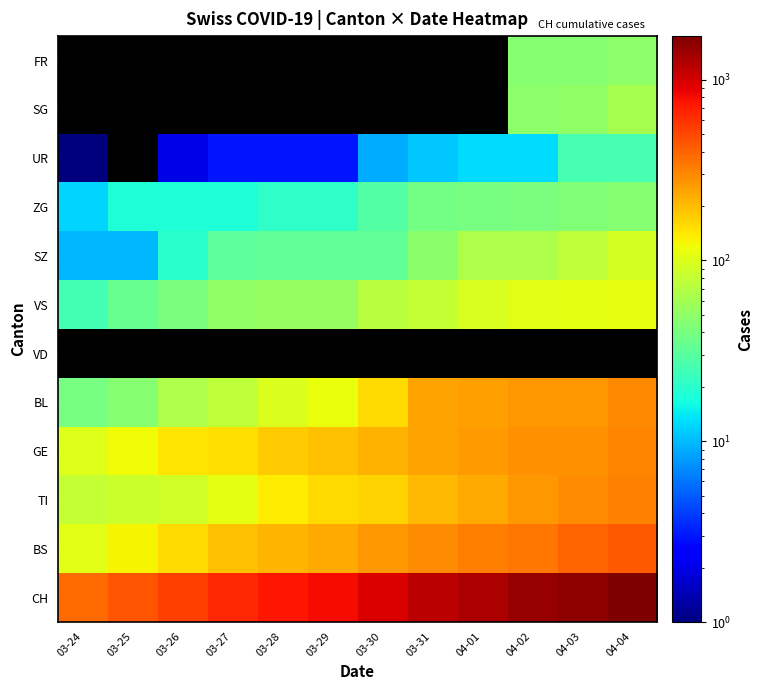

What is the difference between the VS values at 04-04 and 03-25?

77.0